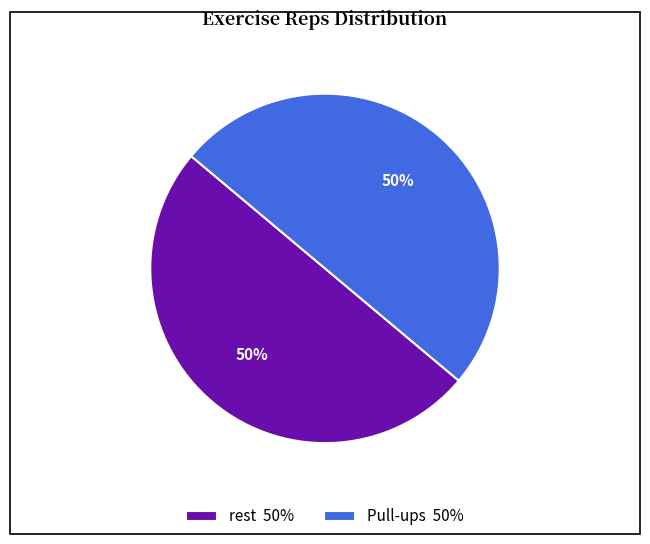

Combined, do rest 50% and Pull-ups 50% account for over 50%?

Yes